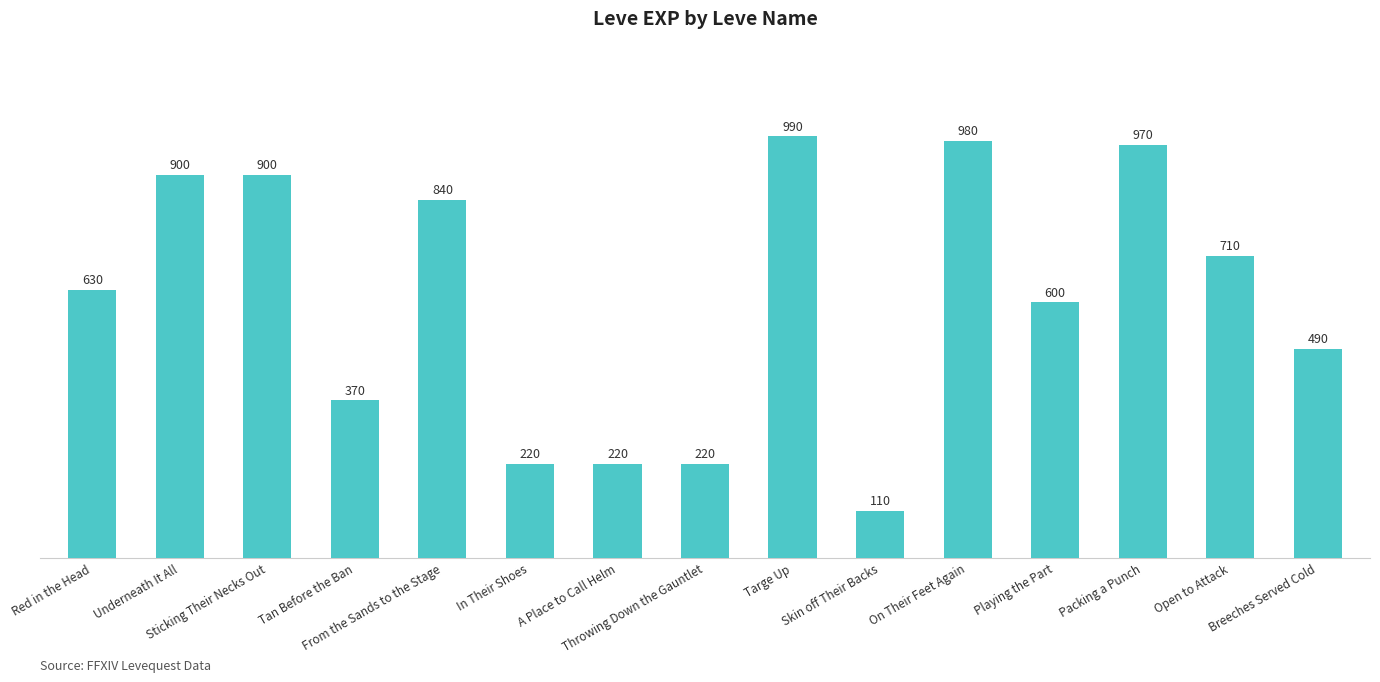

What is the ratio of the value at Sticking Their Necks Out to the value at Skin off Their Backs?

8.2